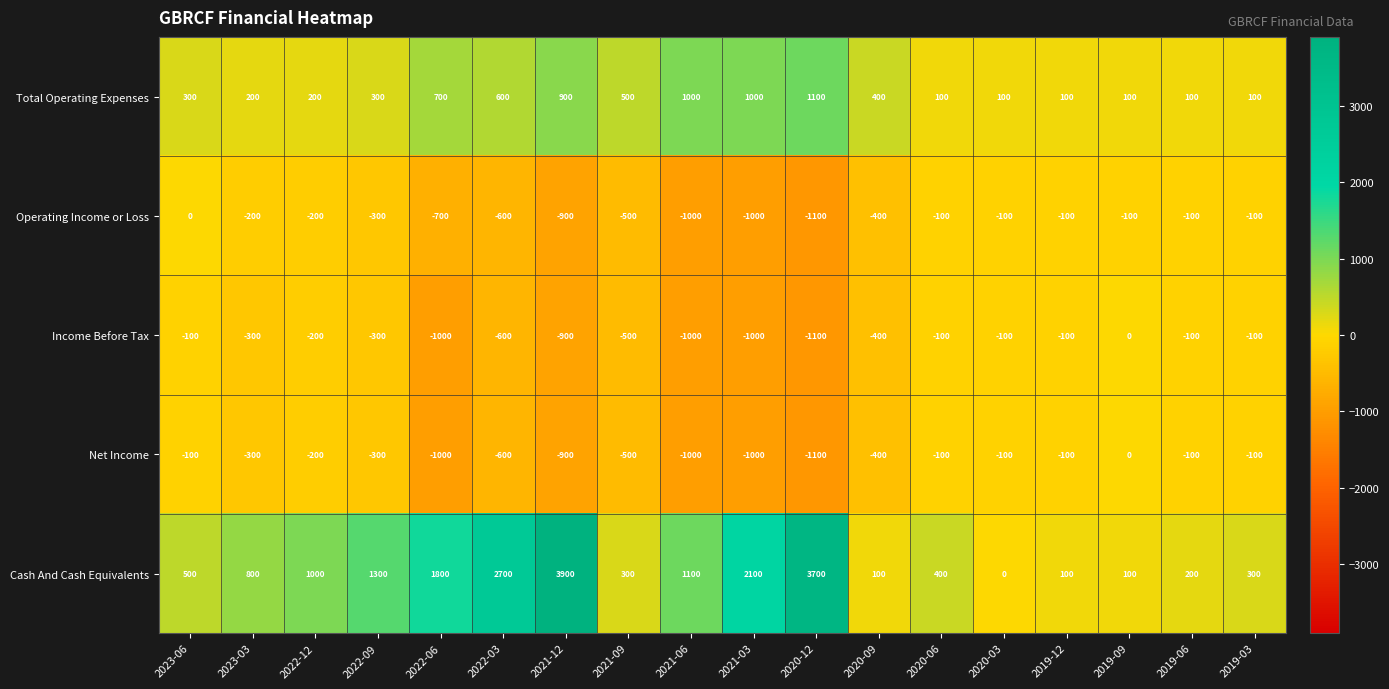

What is the spread (max minus min) of values at 2020-09?

800